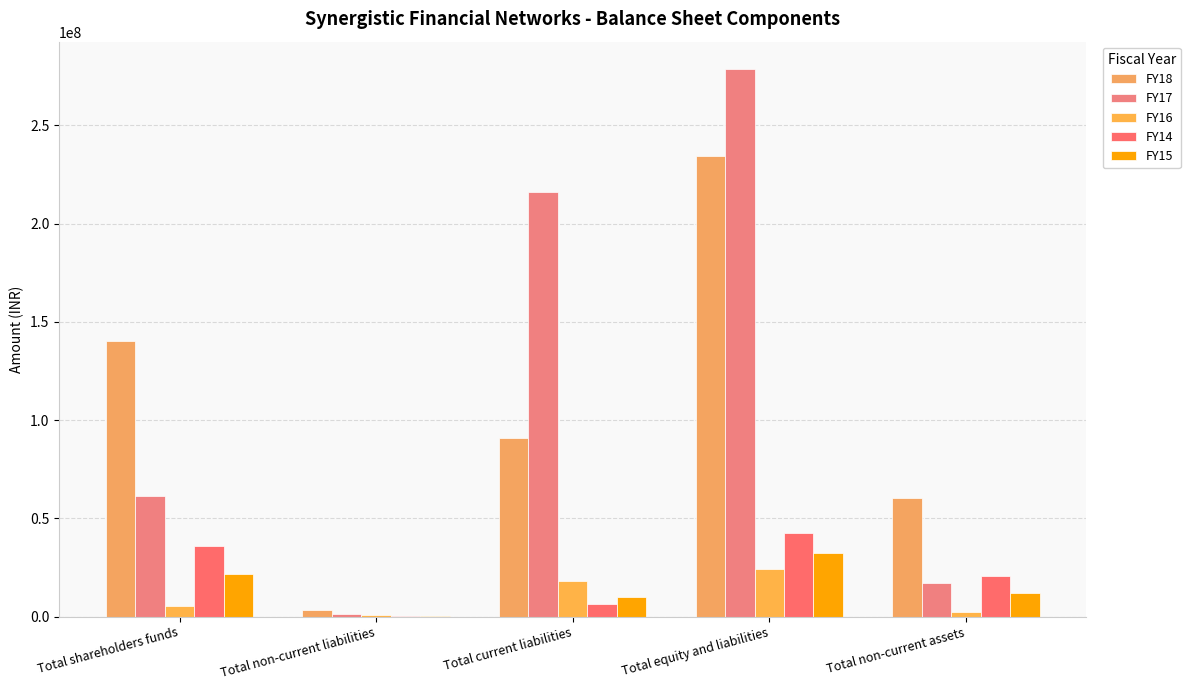

What is the label of the 3rd bar from the right?

Total current liabilities